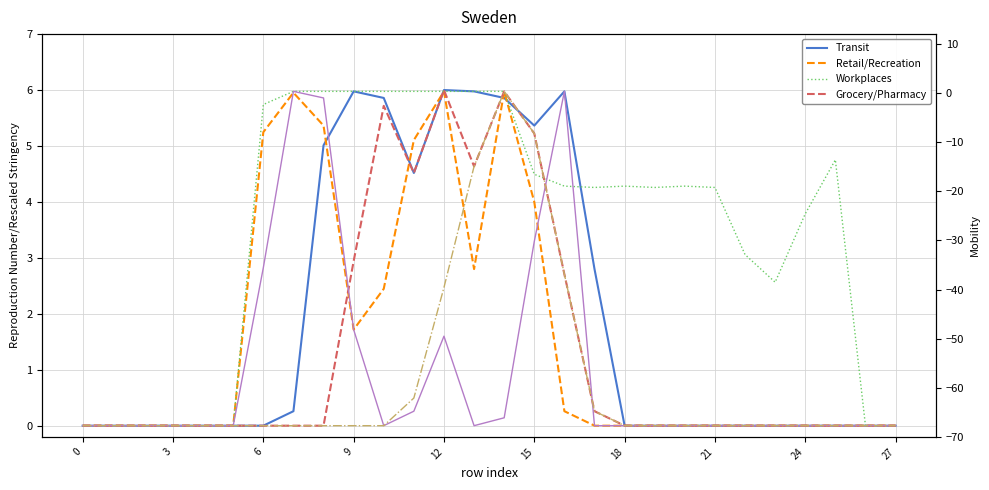

True or false: Workplaces and Retail/Recreation intersect in this chart.

False